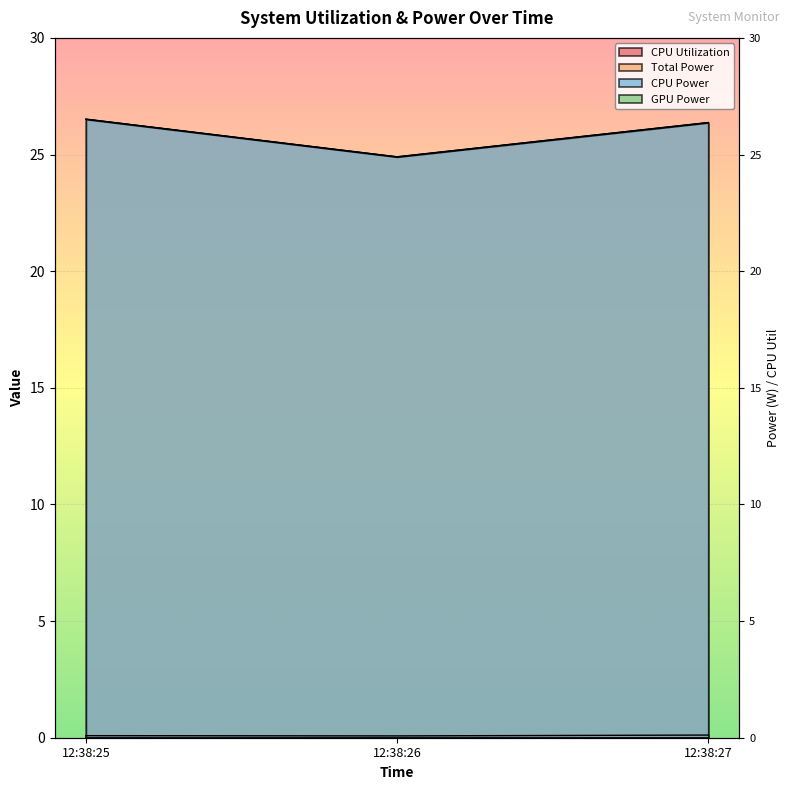

Count the CPU Power values in the range 24 to 26.

1